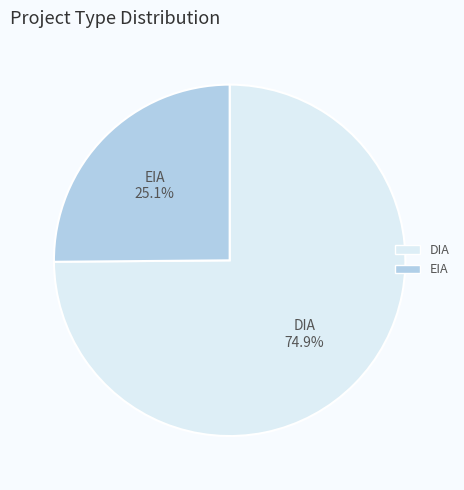

What is the majority slice?

DIA